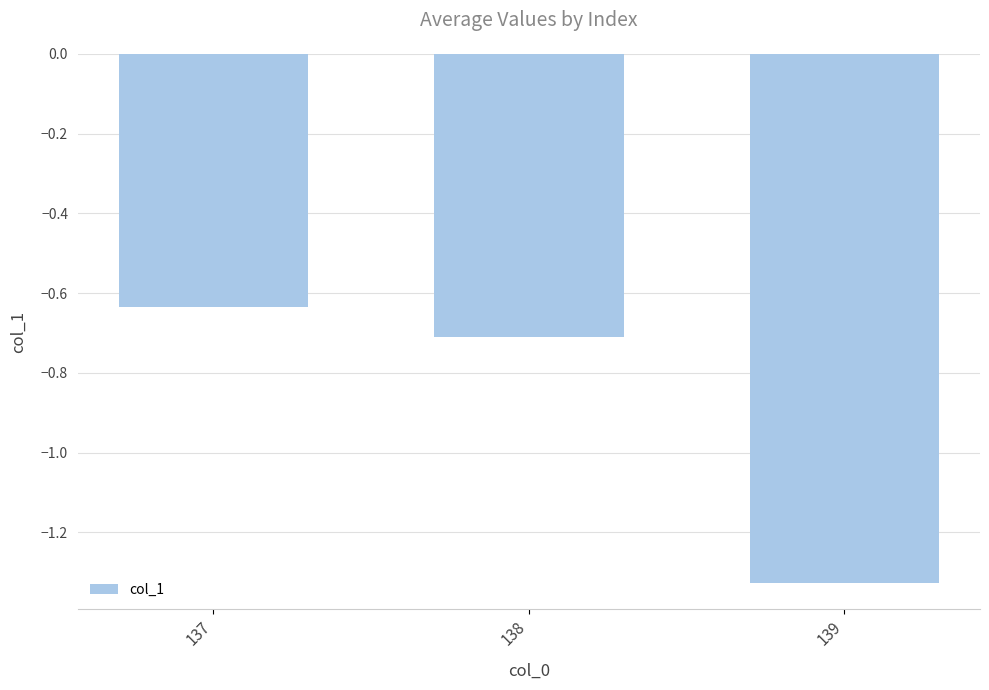

What is the difference between the values at 138 and 137?

0.1